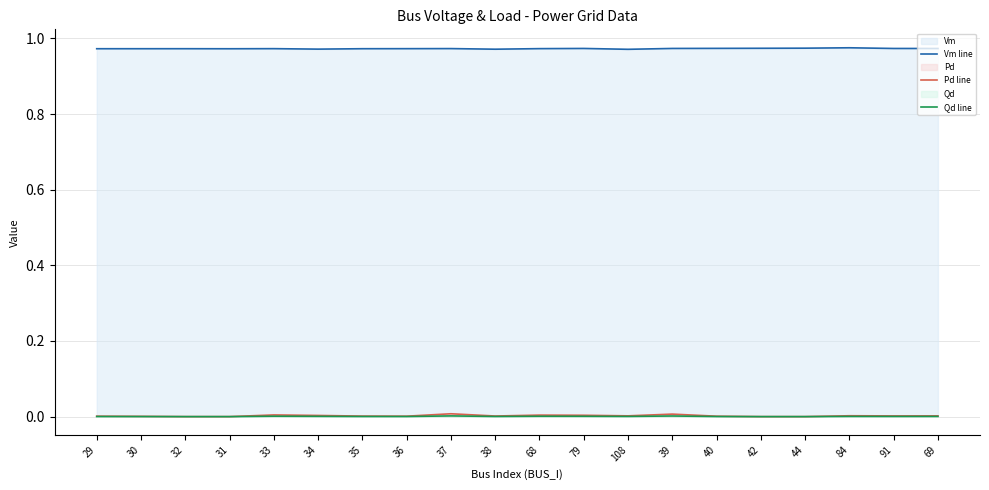

How many interior local peaks does the Pd line series have?

5